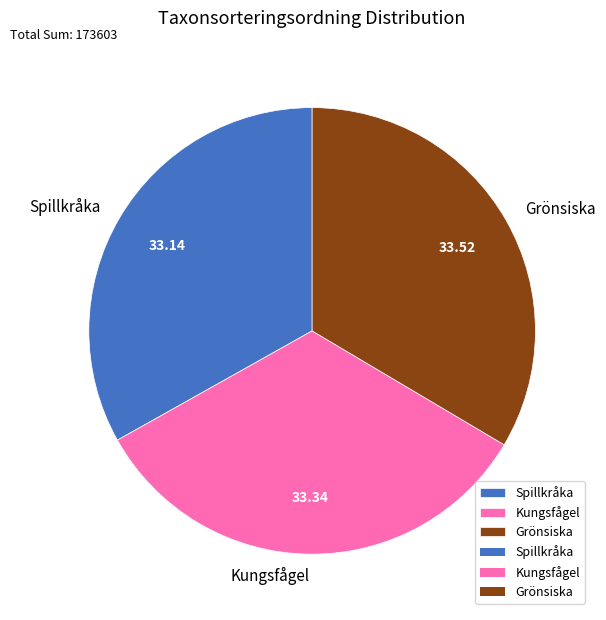

What is the ratio of the value at Kungsfågel to the value at Spillkråka?

1.0